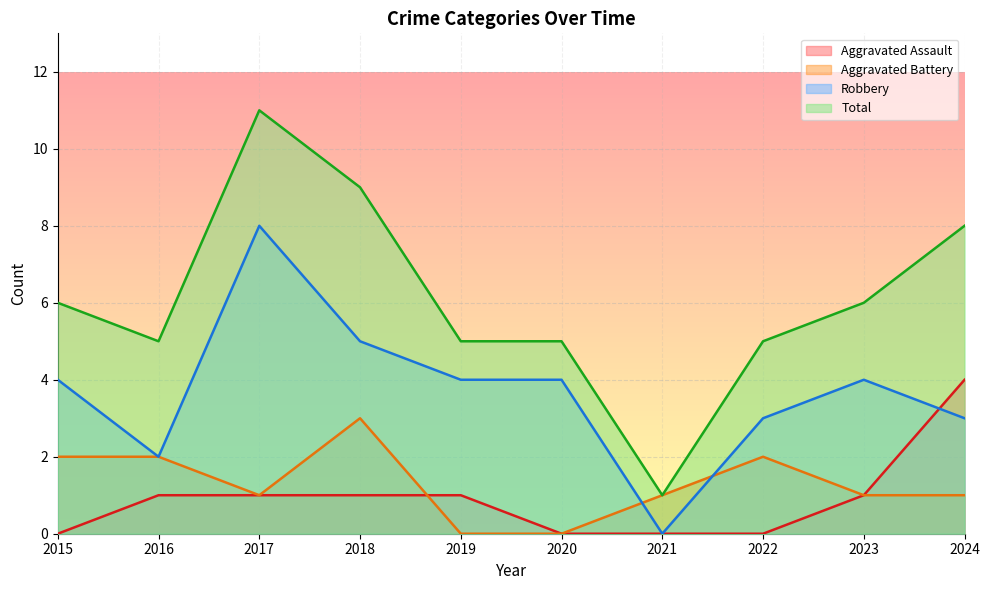

What is the greatest value displayed?

11